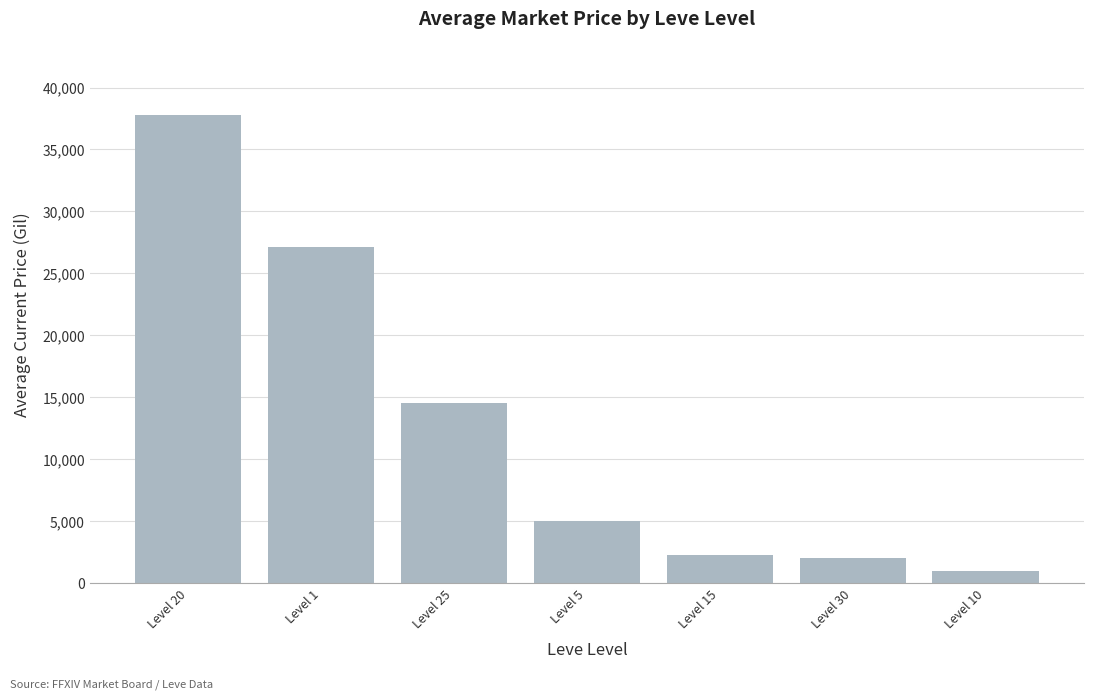

How many bars are there in total?

7